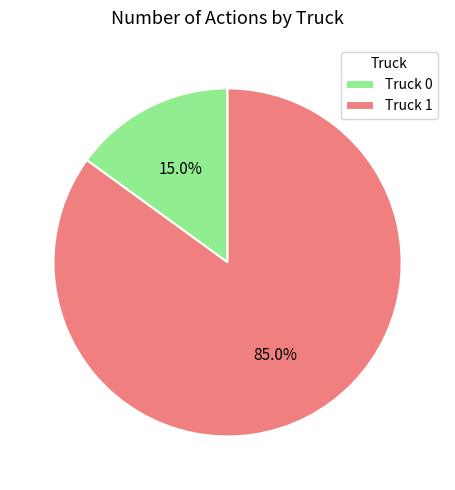

Which category has the biggest portion of the pie?

Truck 1